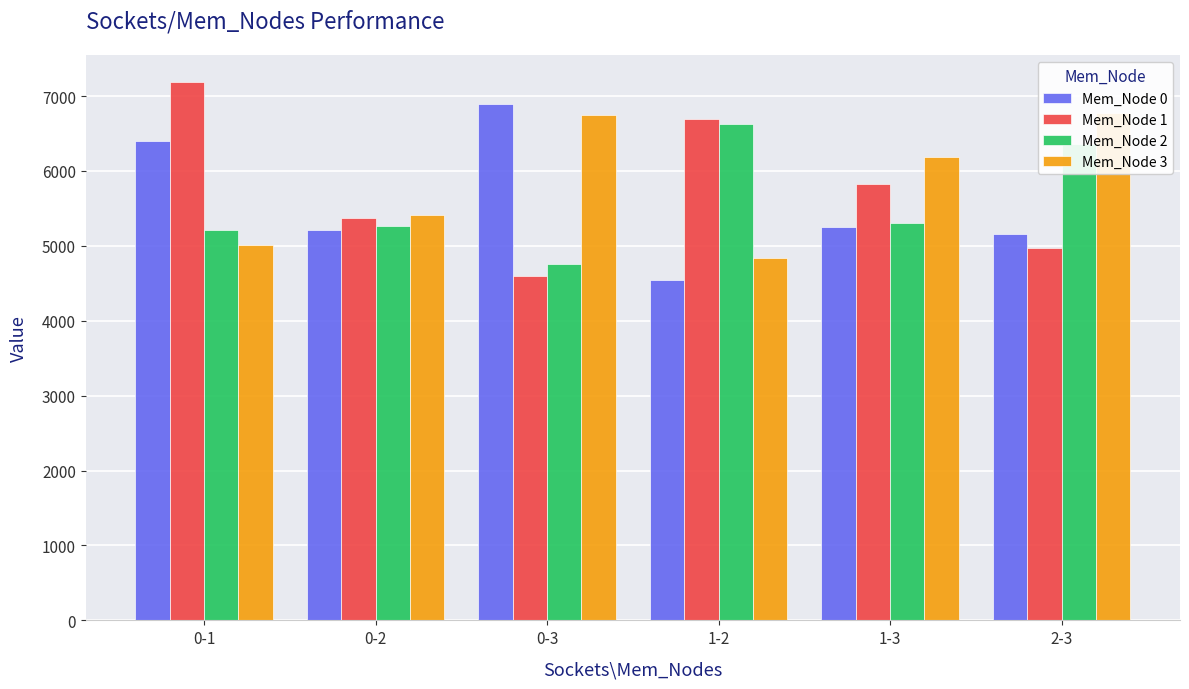

Is it true that Mem_Node 0 equals 6399.7 at 0-1?

True